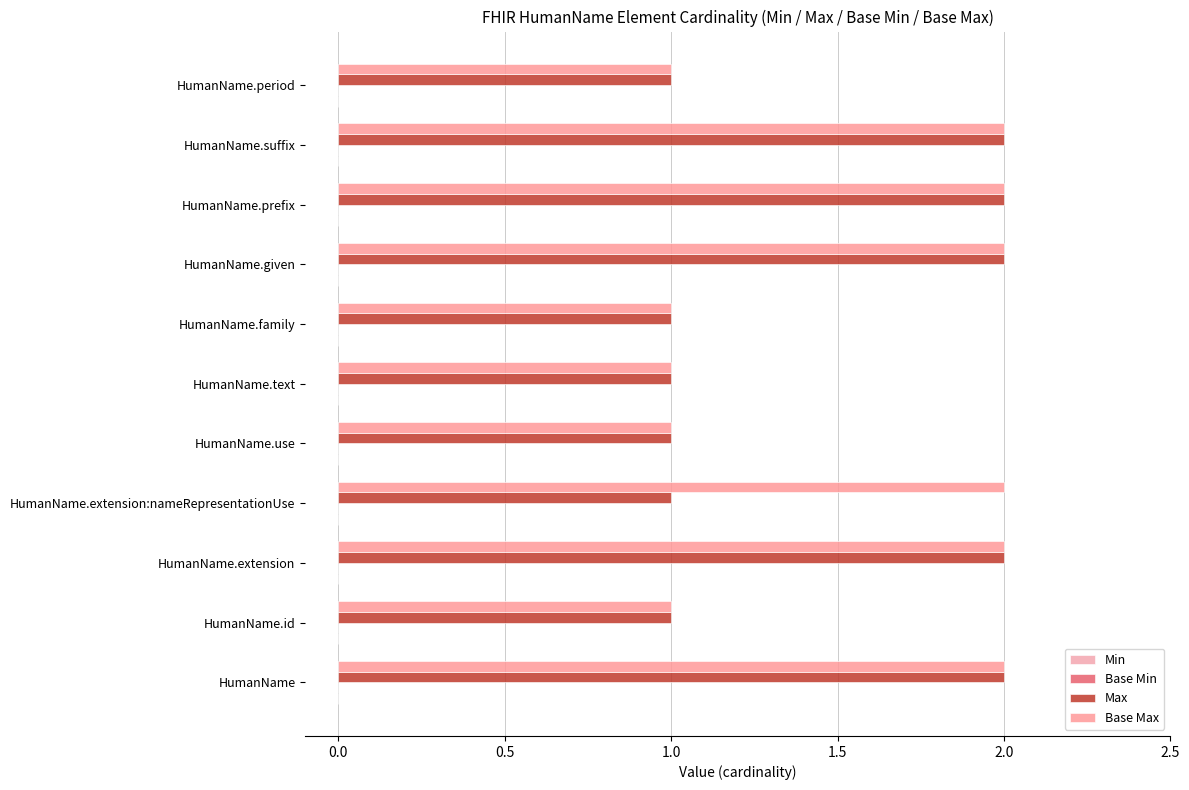

Count the number of data series in this chart.

2